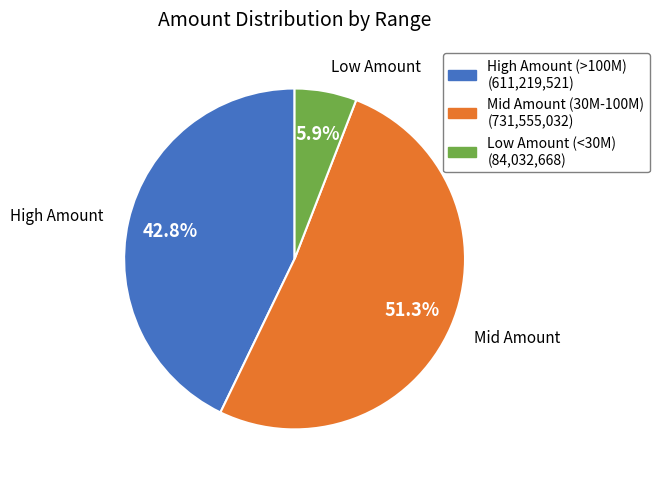

Does any single category account for the majority?

Yes